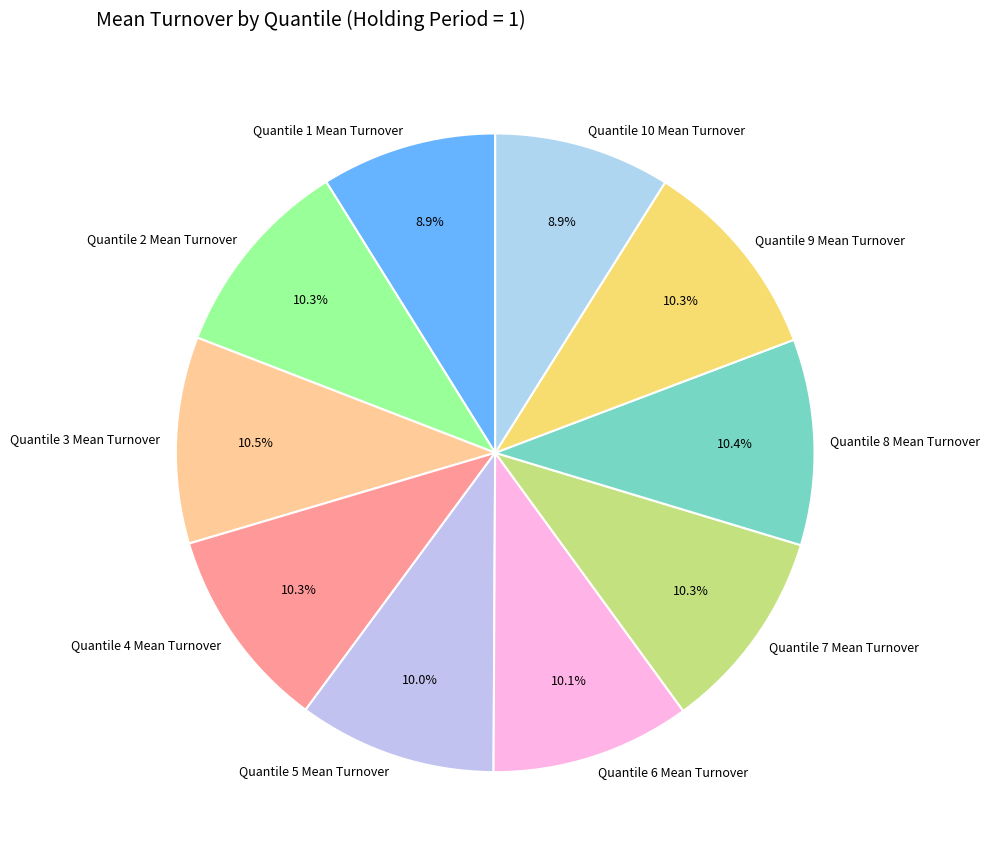

Which has a higher value, Quantile 1 Mean Turnover or Quantile 8 Mean Turnover?

Quantile 8 Mean Turnover